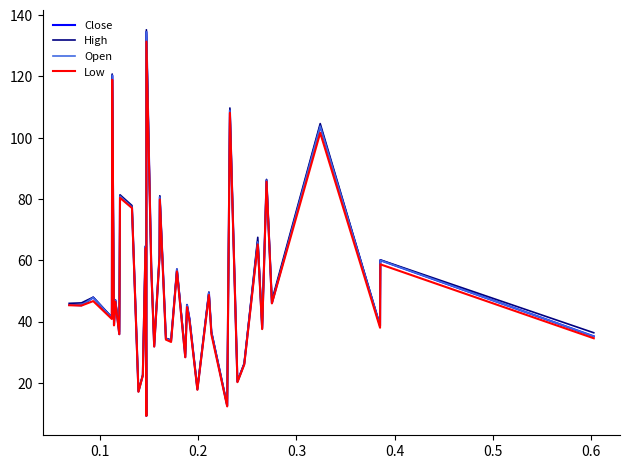

What is the lowest value of the Close series?

9.2